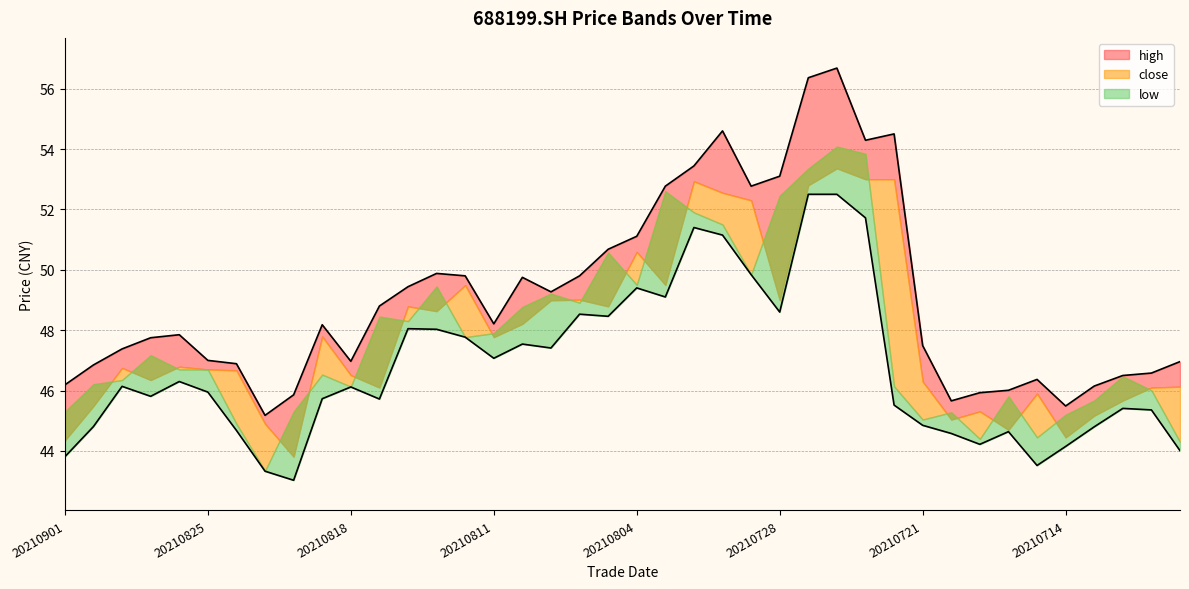

What is the spread (max minus min) of values at 20210823?

1.9